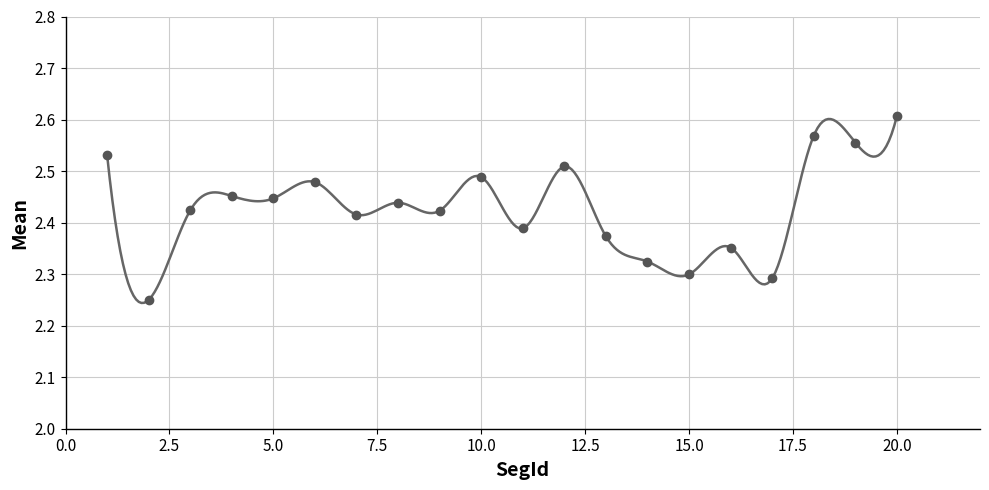

At which label is the value closest to 2?

2